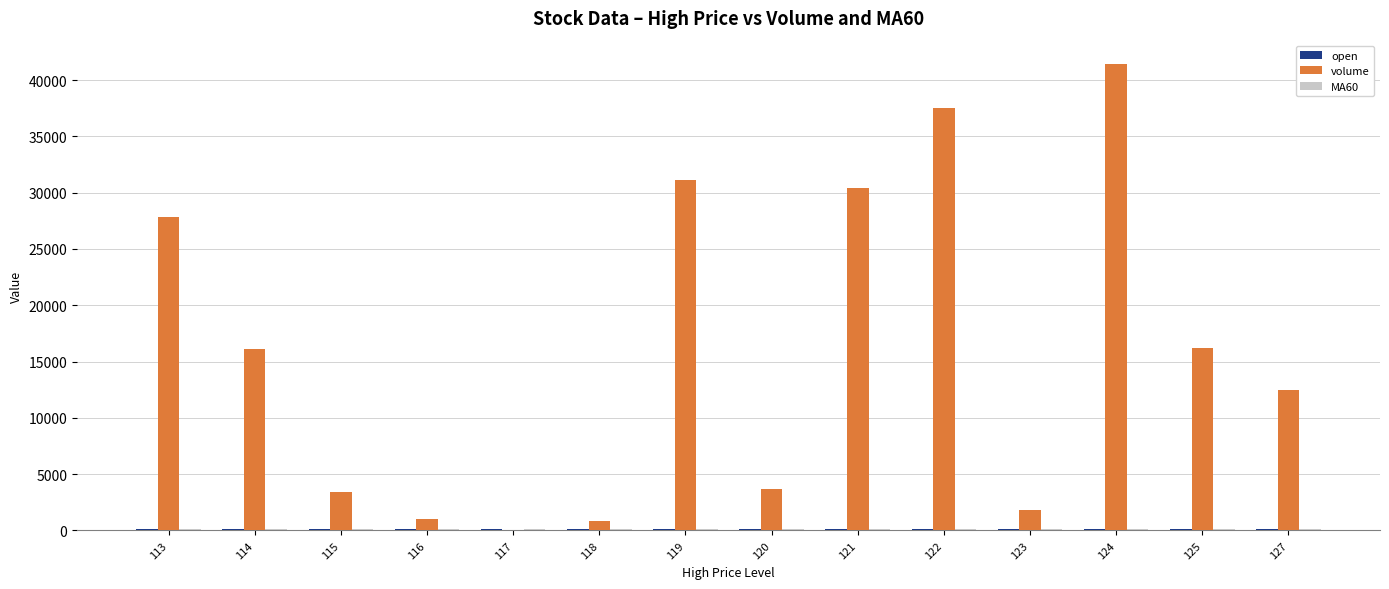

Count the number of data series in this chart.

3